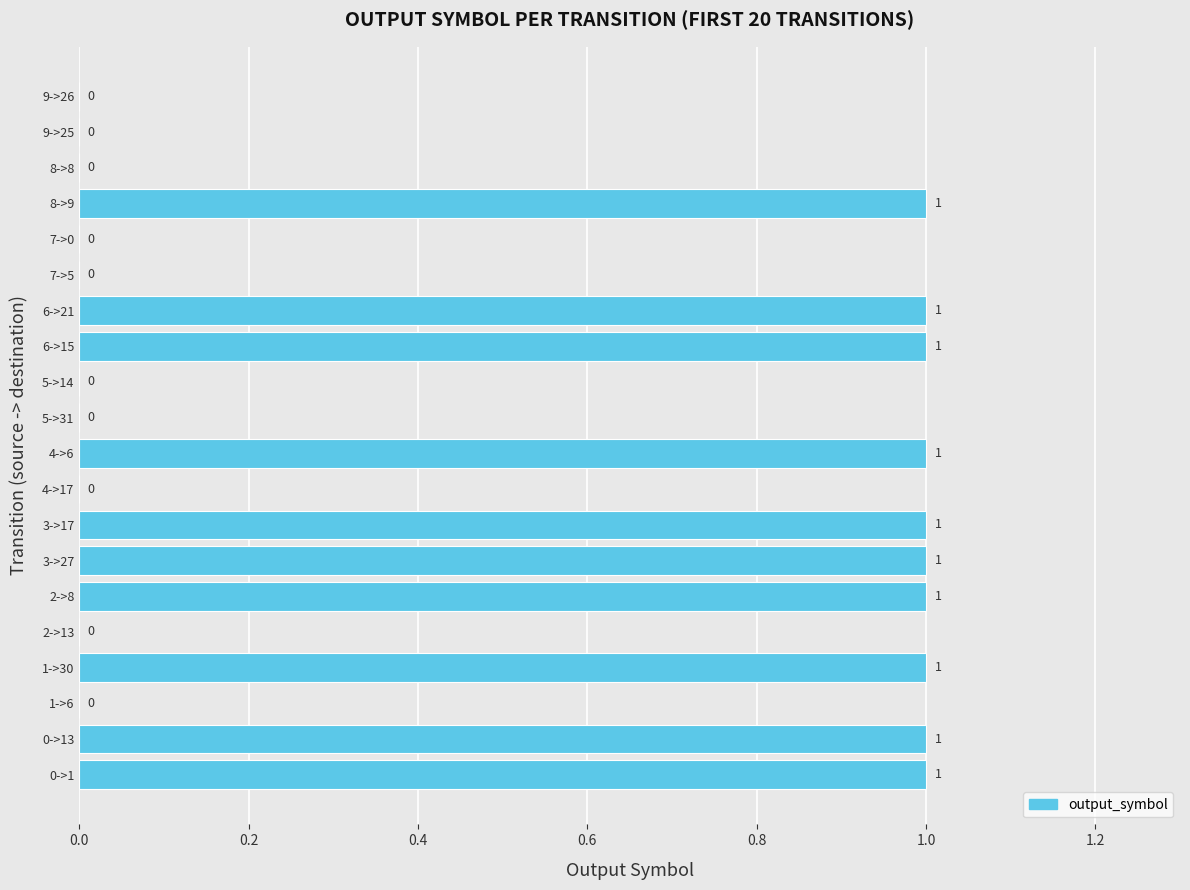

Count the values in the range 0 to 1.

20